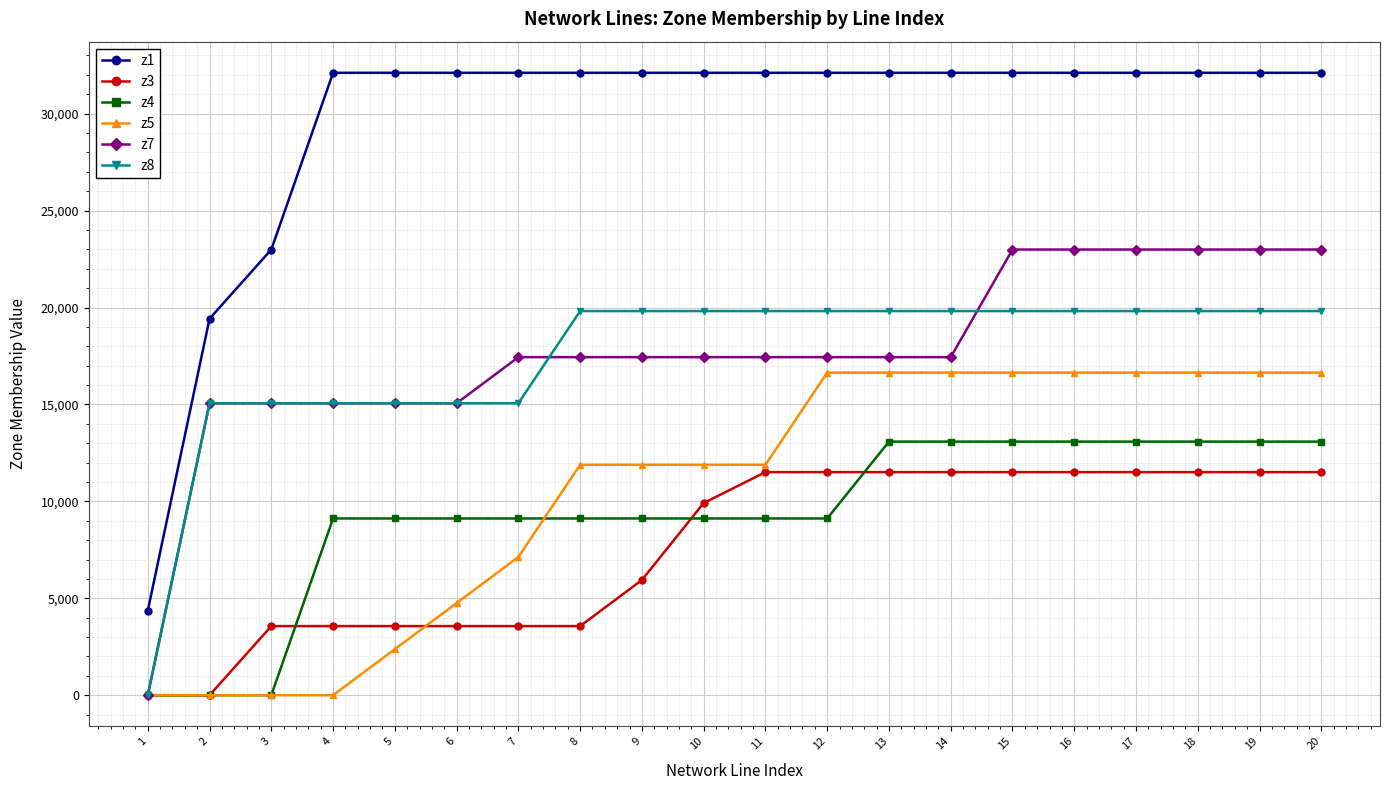

Reading left to right, list all the values displayed in this chart.

z1: 1=4362.9	2=19423.8	3=22989.8	4=32107.3	5=32107.3	6=32107.3	7=32107.3	8=32107.3	9=32107.3	10=32107.3	11=32107.3	12=32107.3	13=32107.3	14=32107.3	15=32107.3	16=32107.3	17=32107.3	18=32107.3	19=32107.3	20=32107.3
z3: 1=0.0	2=0.0	3=3566.0	4=3566.0	5=3566.0	6=3566.0	7=3566.0	8=3566.0	9=5943.4	10=9914.4	11=11508.1	12=11508.1	13=11508.1	14=11508.1	15=11508.1	16=11508.1	17=11508.1	18=11508.1	19=11508.1	20=11508.1
z4: 1=0.0	2=0.0	3=0.0	4=9117.5	5=9117.5	6=9117.5	7=9117.5	8=9117.5	9=9117.5	10=9117.5	11=9117.5	12=9117.5	13=13082.0	14=13082.0	15=13082.0	16=13082.0	17=13082.0	18=13082.0	19=13082.0	20=13082.0
z5: 1=0.0	2=0.0	3=0.0	4=0.0	5=2377.3	6=4754.7	7=7132.0	8=11886.7	9=11886.7	10=11886.7	11=11886.7	12=16641.4	13=16641.4	14=16641.4	15=16641.4	16=16641.4	17=16641.4	18=16641.4	19=16641.4	20=16641.4
z7: 1=0.0	2=15060.9	3=15060.9	4=15060.9	5=15060.9	6=15060.9	7=17438.2	8=17438.2	9=17438.2	10=17438.2	11=17438.2	12=17438.2	13=17438.2	14=17438.2	15=22989.8	16=22989.8	17=22989.8	18=22989.8	19=22989.8	20=22989.8
z8: 1=0.0	2=15060.9	3=15060.9	4=15060.9	5=15060.9	6=15060.9	7=15060.9	8=19815.6	9=19815.6	10=19815.6	11=19815.6	12=19815.6	13=19815.6	14=19815.6	15=19815.6	16=19815.6	17=19815.6	18=19815.6	19=19815.6	20=19815.6